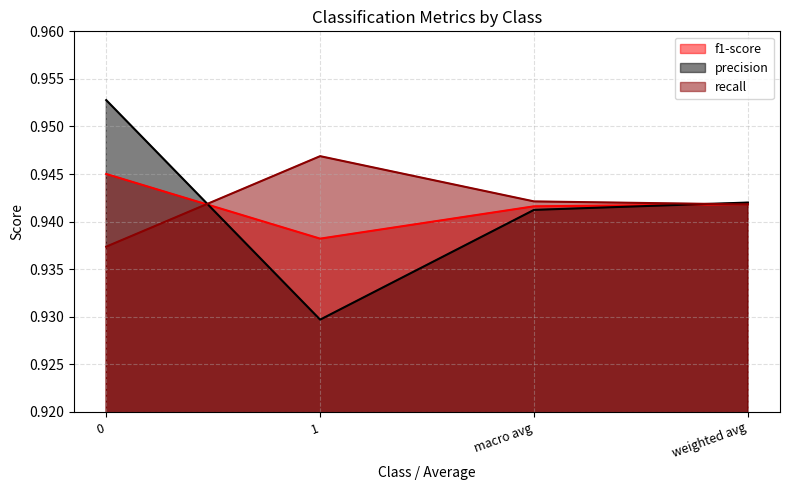

What value does the precision series have at 1?

0.9